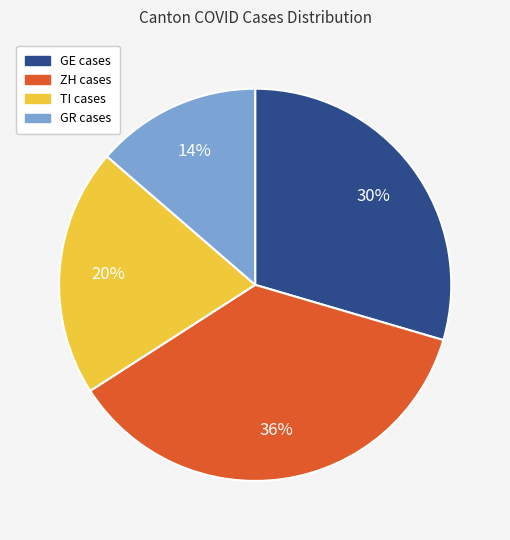

To the nearest percent, what percentage of the pie is TI?

20%